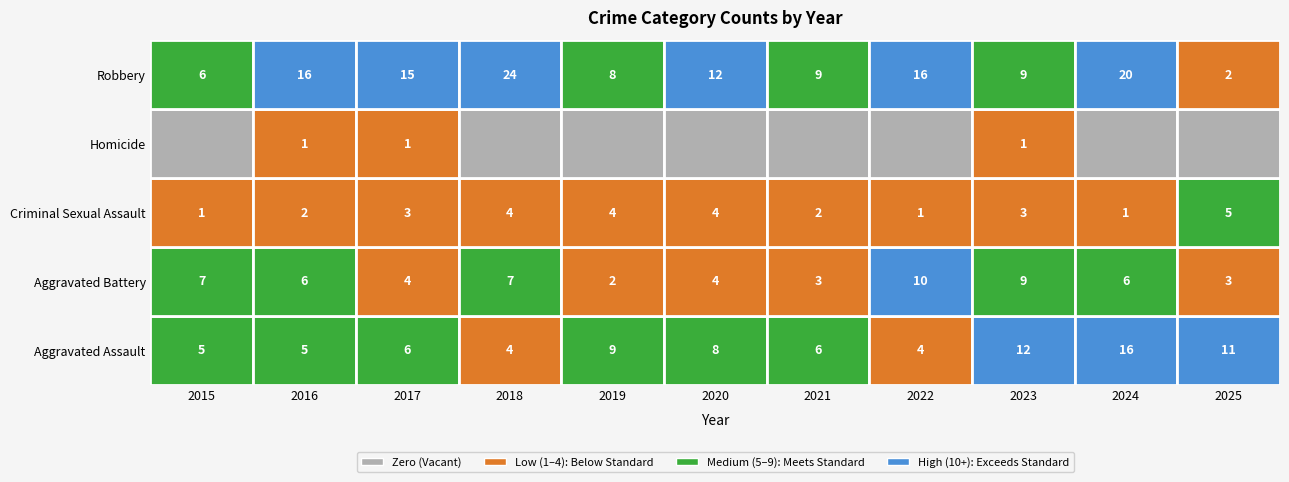

List the series in order of their overall mean, lowest first.

Homicide, Criminal Sexual Assault, Aggravated Battery, Aggravated Assault, Robbery